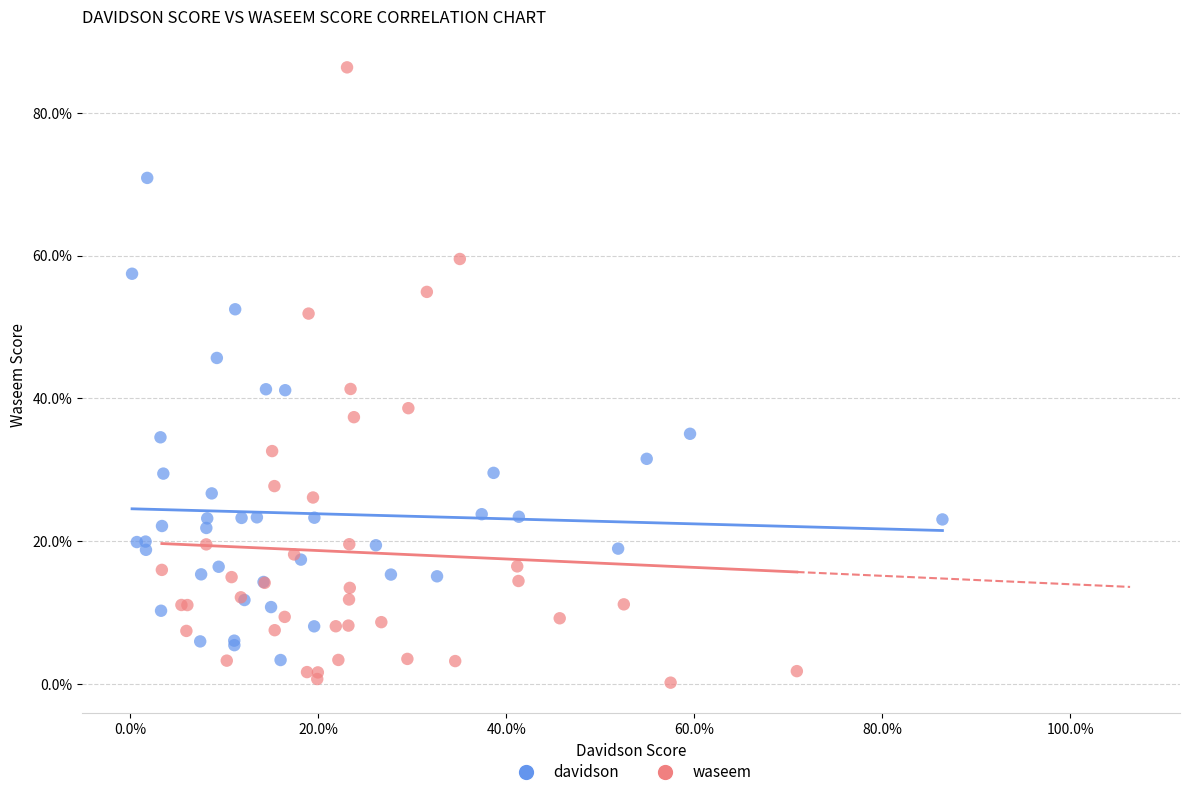

What are all the series names shown in the legend?

davidson, waseem